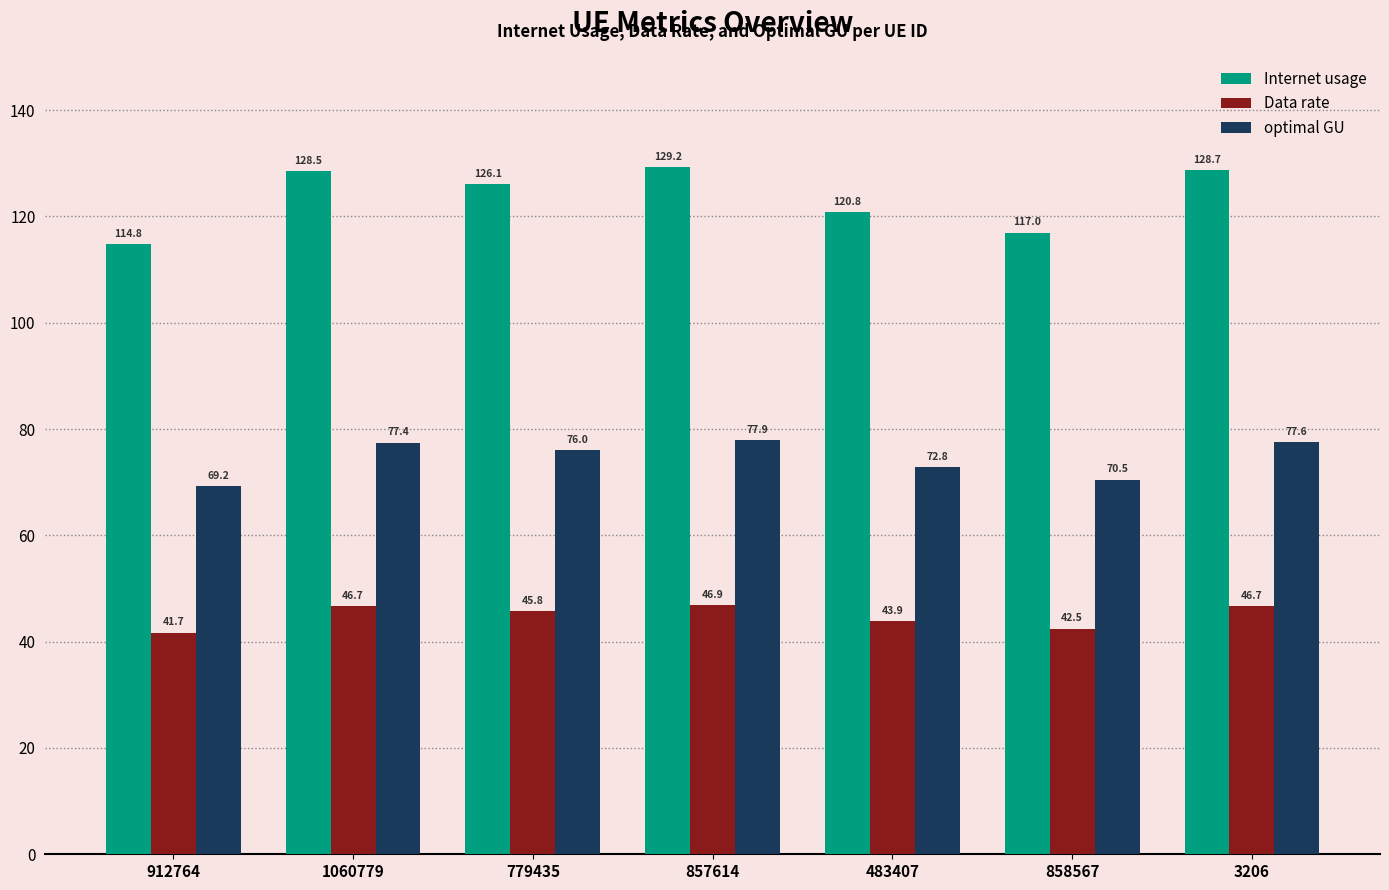

What is the value of the Internet usage bar at the 6th from the left?

117.0